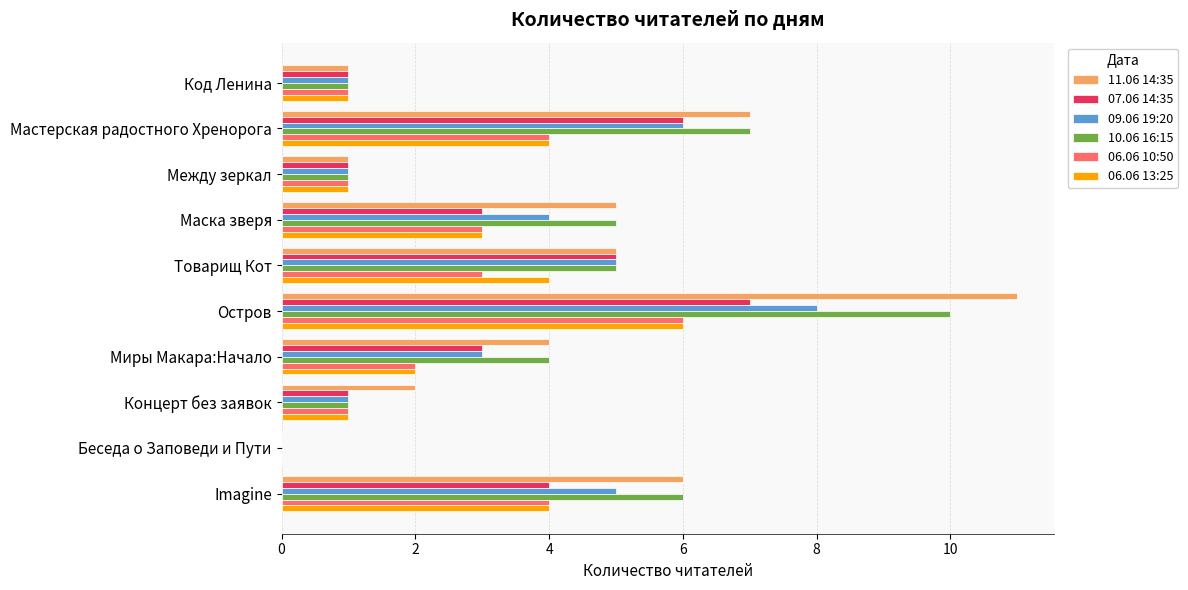

At which category is the sum across all series the highest?

Остров